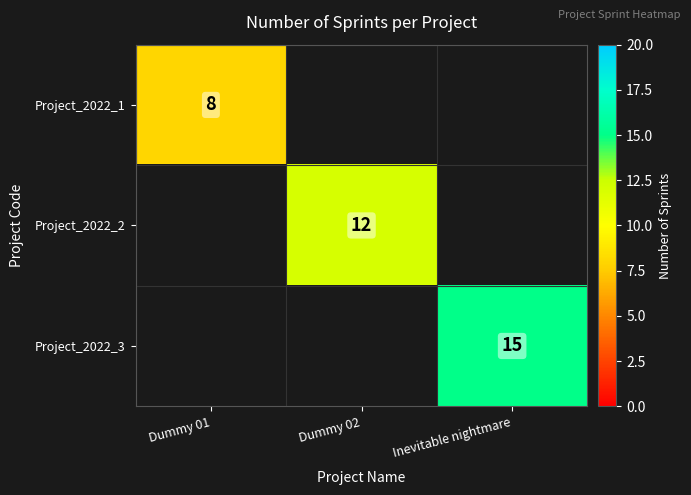

The Project_2022_1 series shows 12 at Dummy 01. True or false?

False